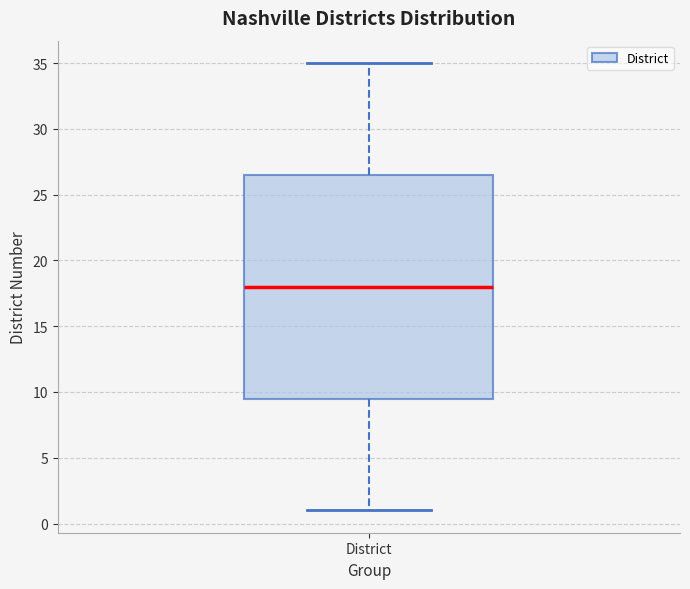

Read this box plot against the y-axis: the position of the median line, the range covered by the box, and the ends of both whiskers. The values are not printed on the chart, so give them approximately, as read against the axis.

median 18.0, box 9.5 to 26.5, whiskers 1.0 to 35.0